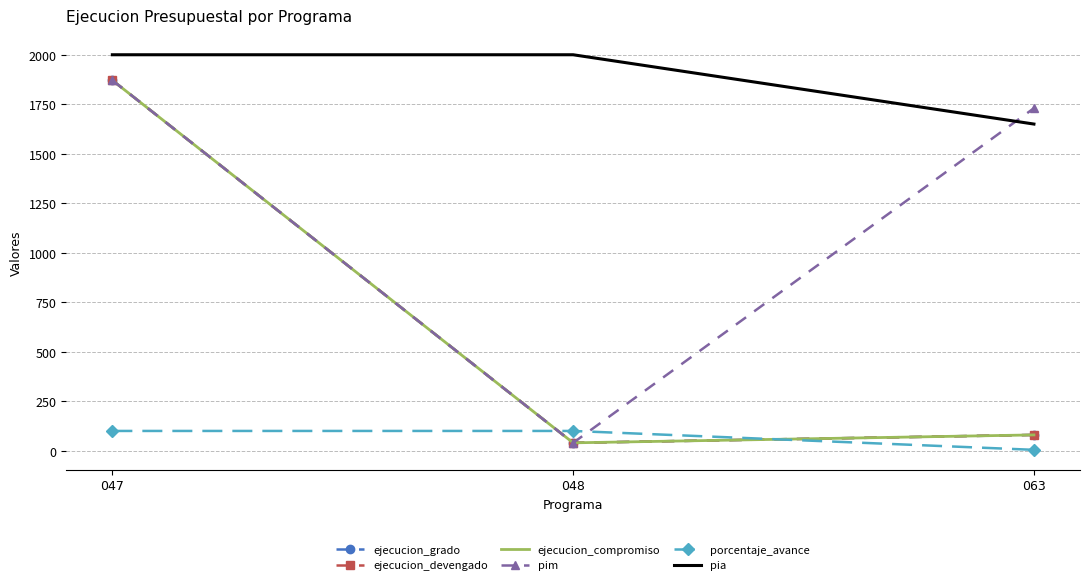

Which series has the widest spread of values?

ejecucion_grado